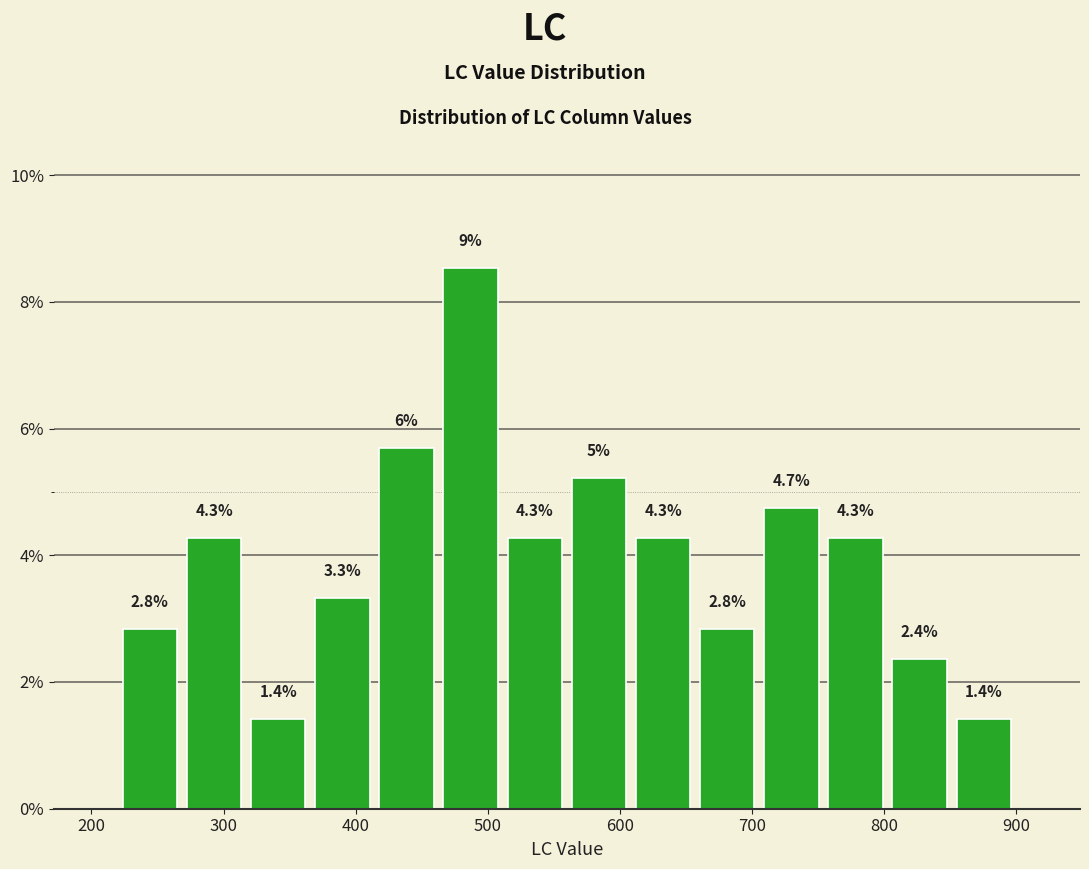

Which range on the x-axis has the tallest bar?

460 to 510